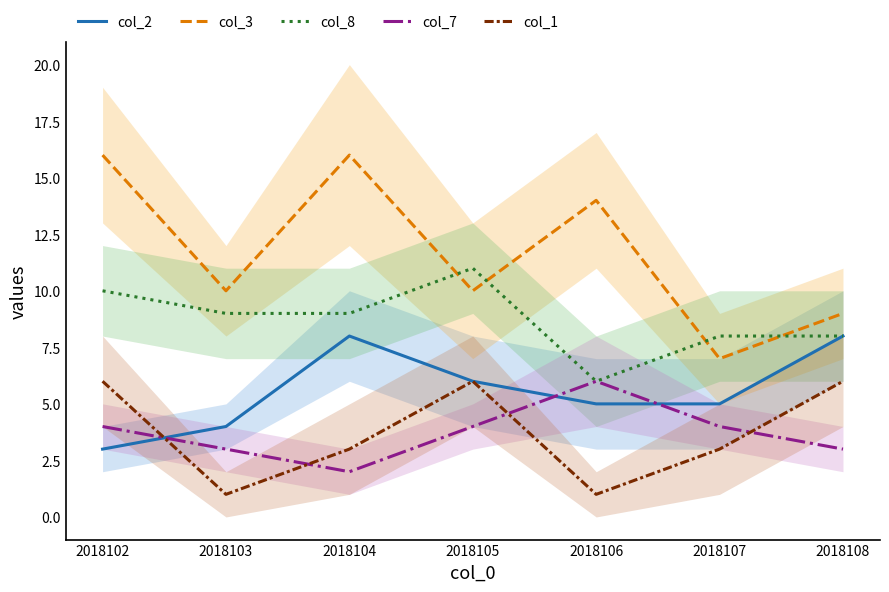

What is the value of the col_1 point at the 1st from the left?

6